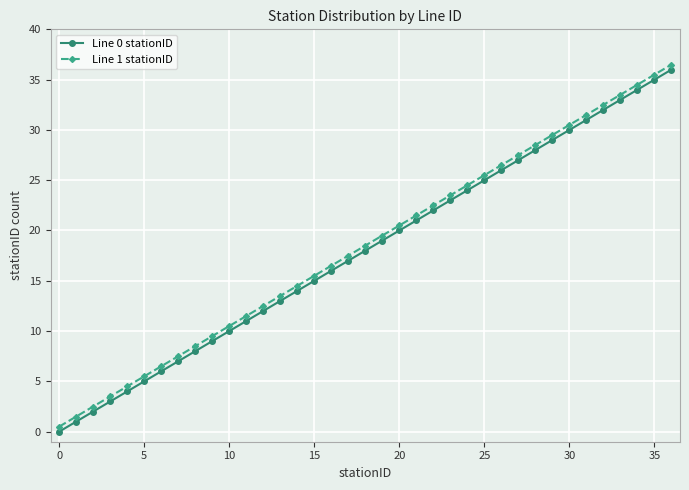

True or false: Line 1 stationID and Line 0 stationID cross at least once.

False